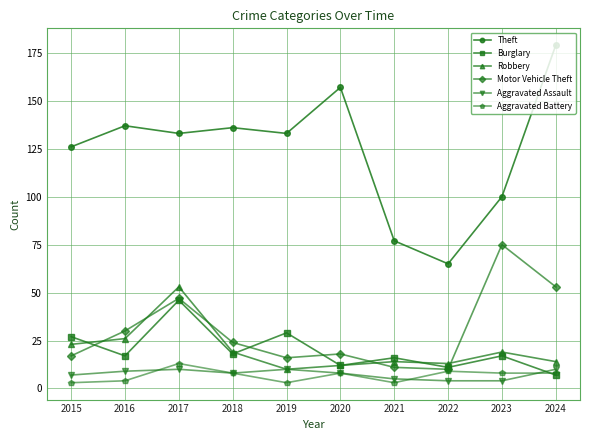

True or false: Burglary has more than 2 interior local peaks.

True